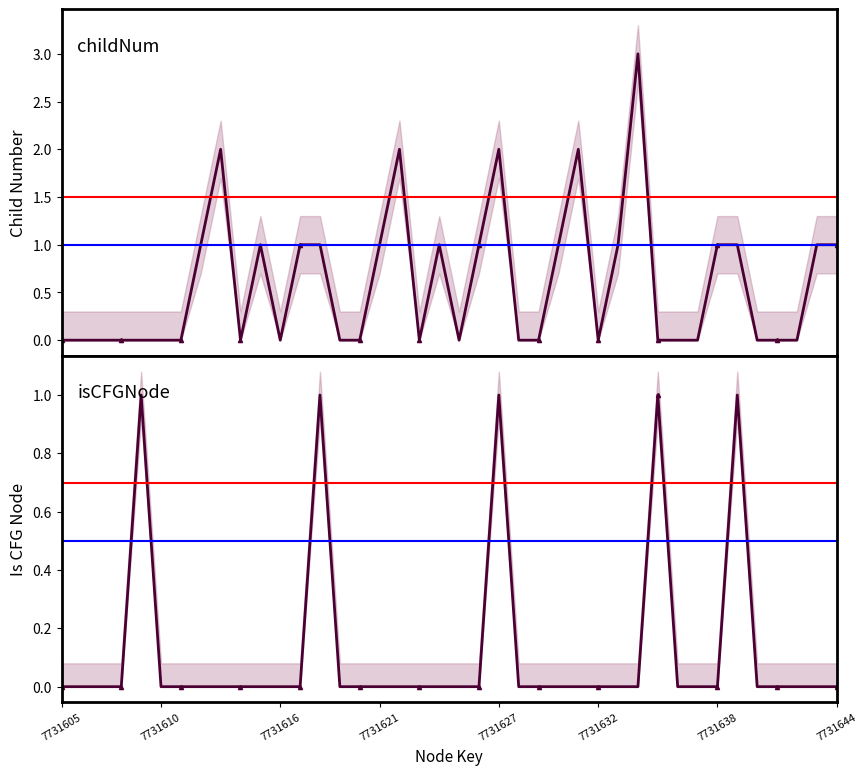

How many data points does each series have?

40